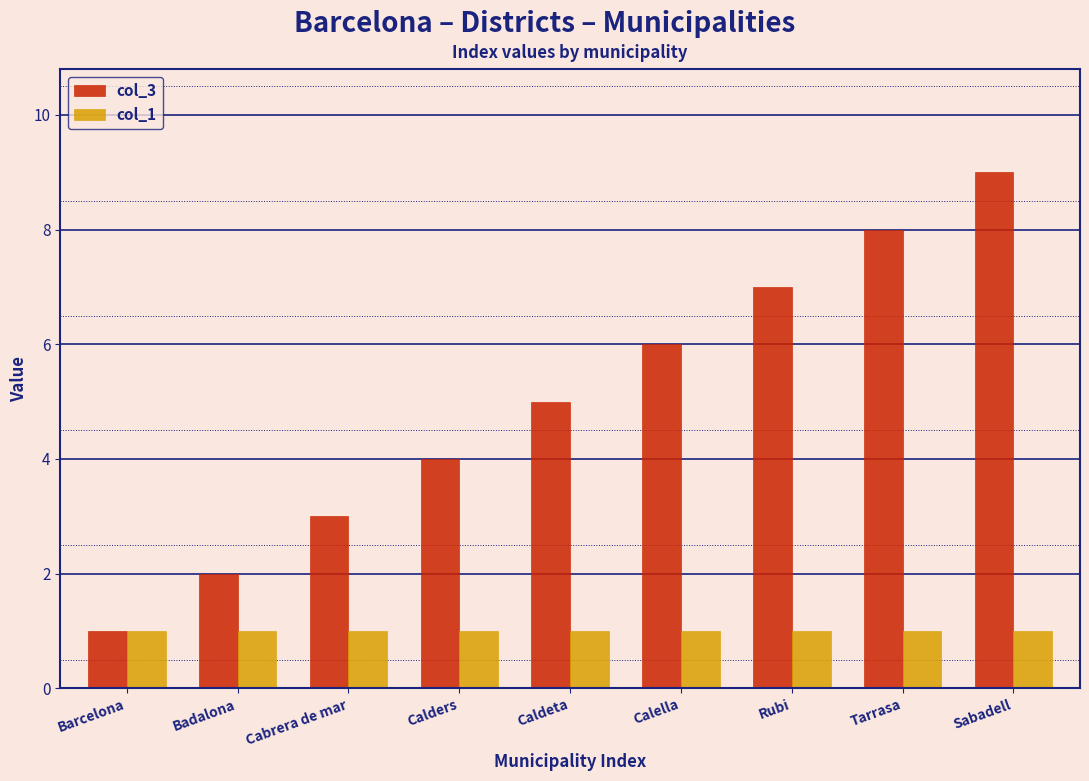

What is the difference between the maximum and minimum values in the col_3 series?

8